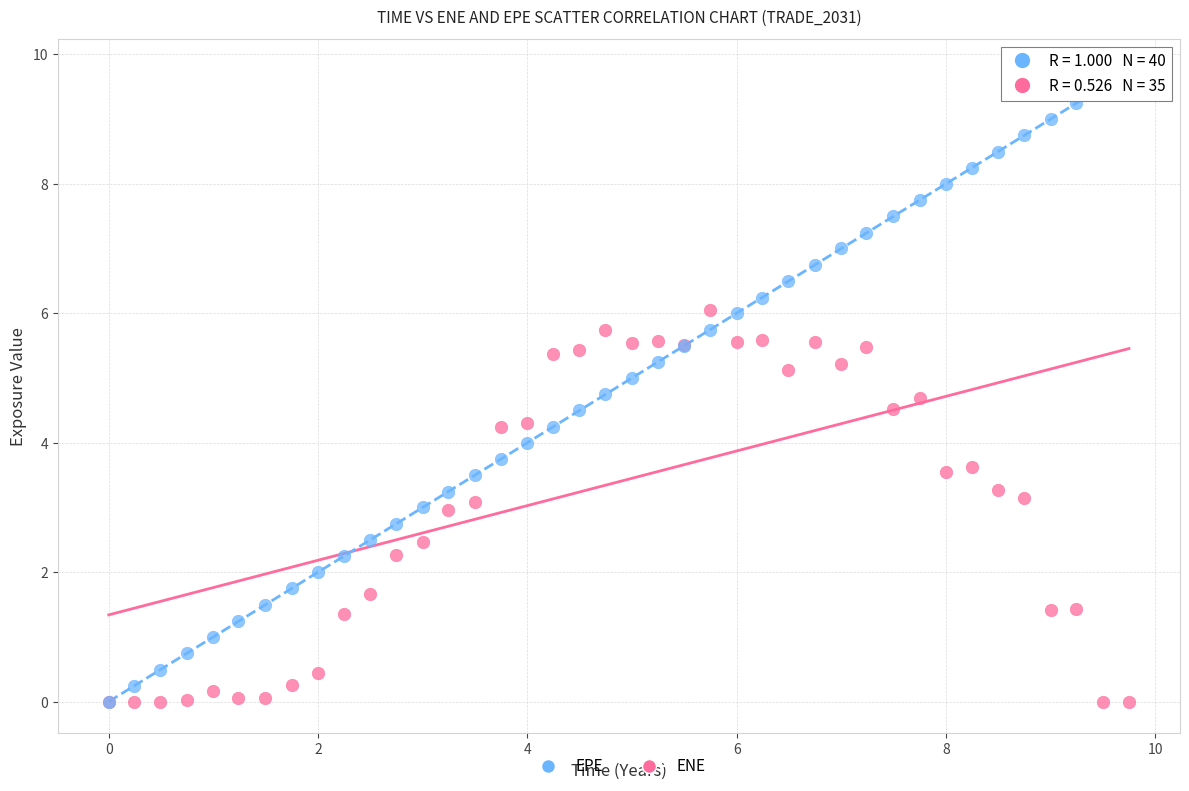

What are all the series names shown in the legend?

EPE, ENE